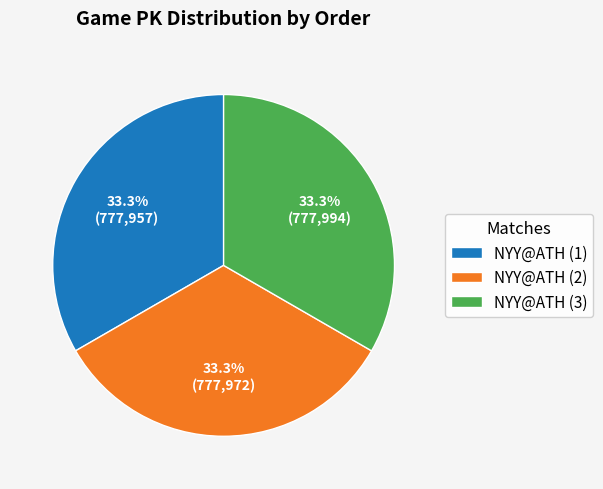

How many slices are in this pie chart?

3